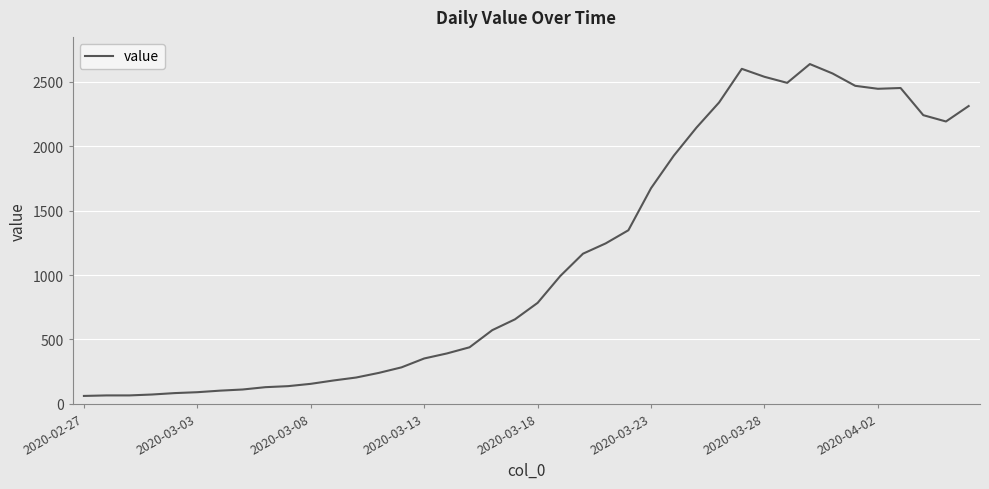

What is the smallest value displayed?

61